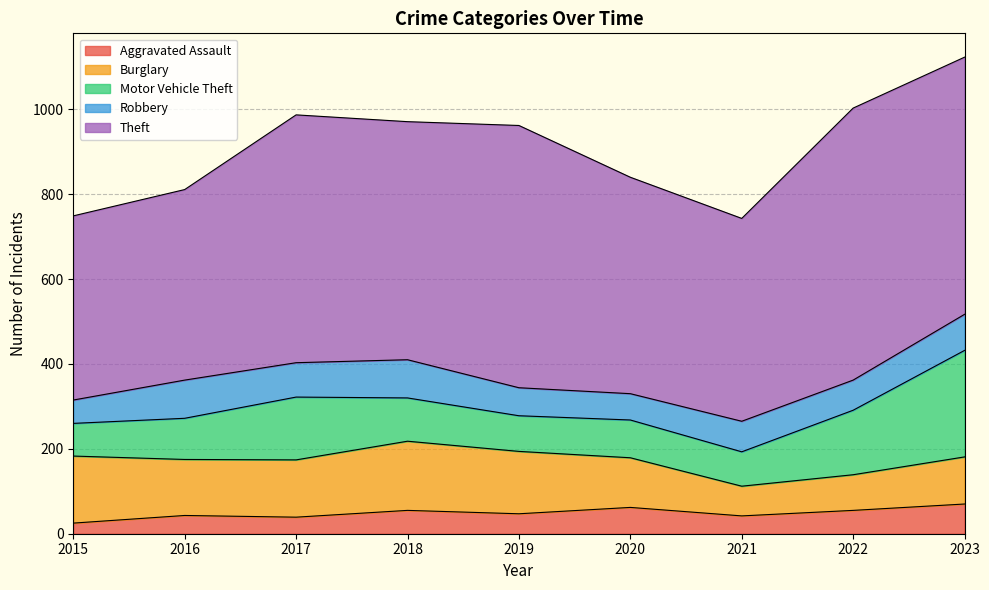

What is the difference between the highest and lowest values at 2015?

409